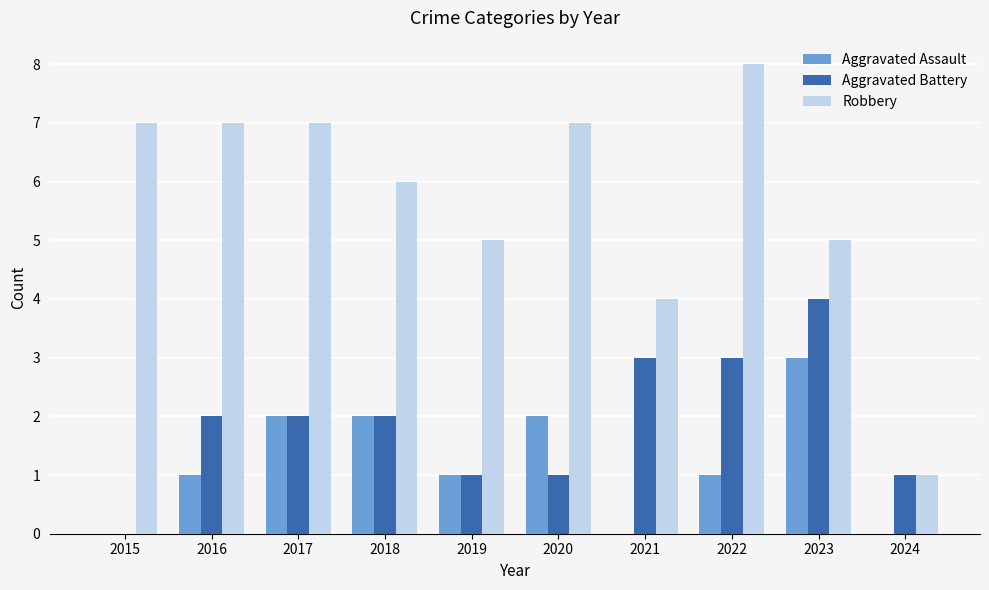

How many Aggravated Assault values are between 0 and 2?

9